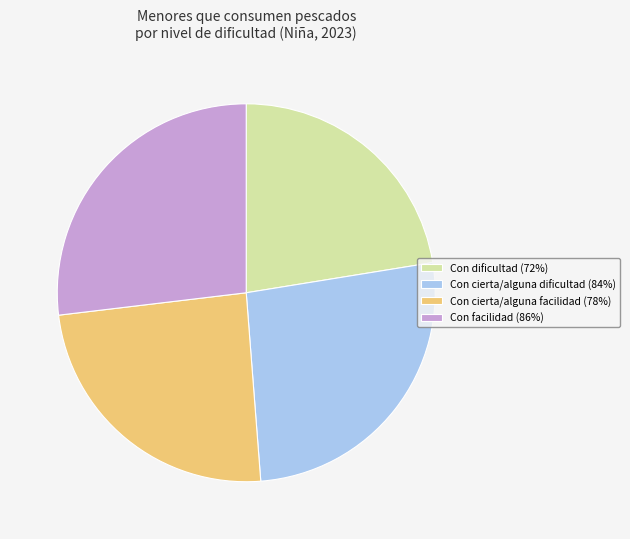

Is Con dificultad the majority of the pie?

No